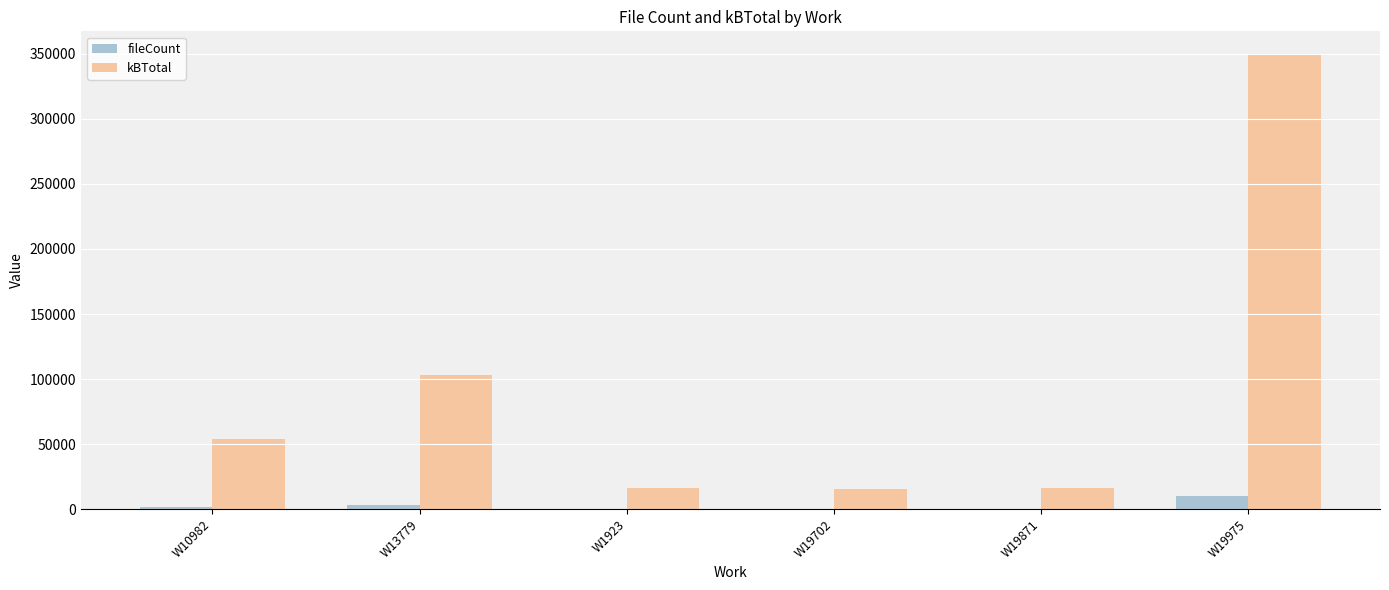

Where is kBTotal nearest to the value 182768?

W13779